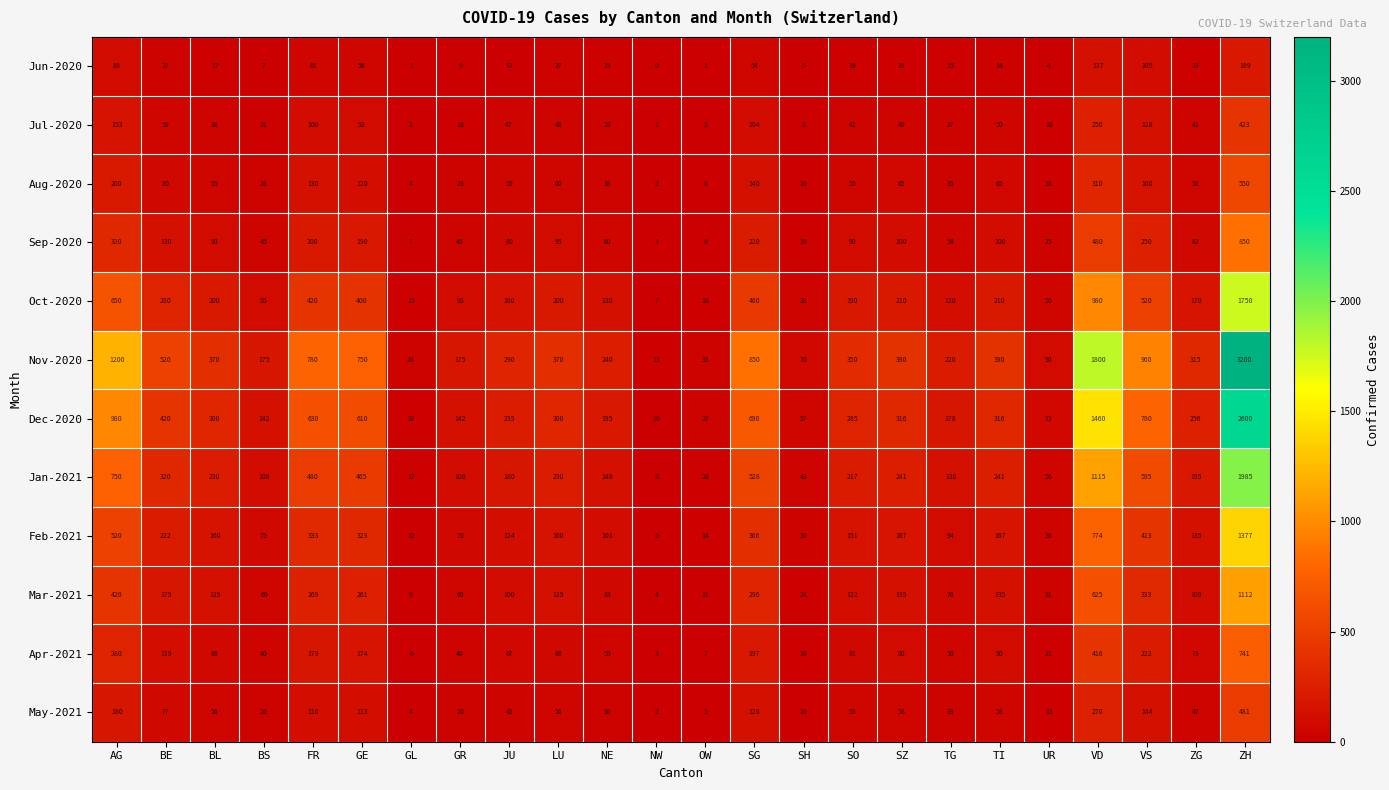

Is it true that Jan-2021 equals 108 at BS?

True